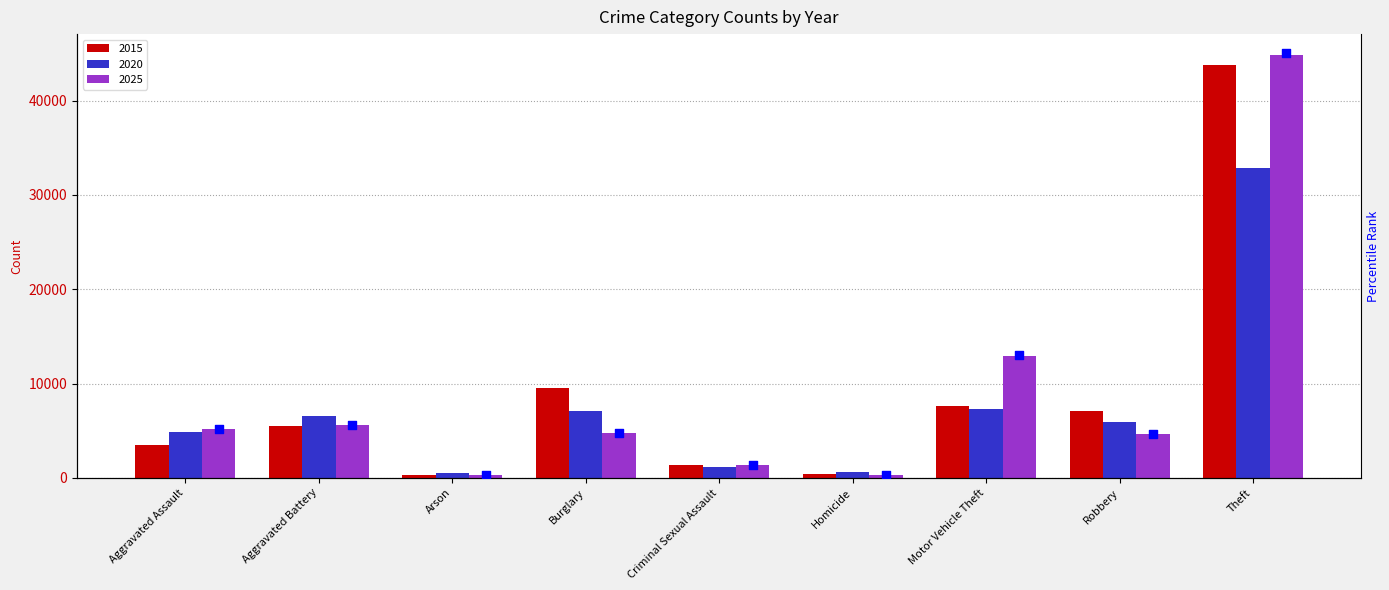

Is the value of 2020 at Motor Vehicle Theft greater than the value of 2025 at Homicide?

Yes